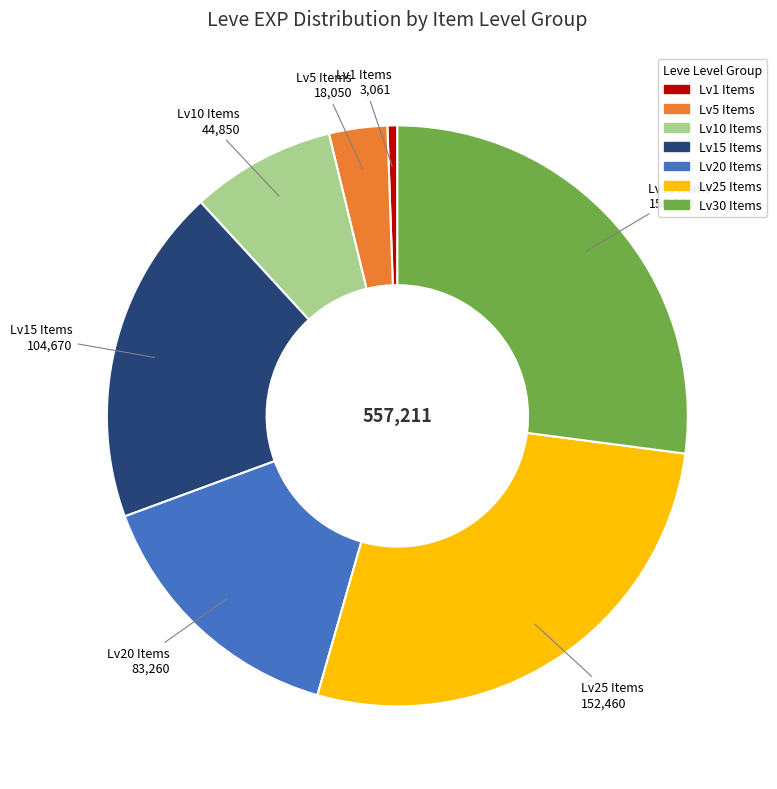

Is there a majority slice in this chart?

No